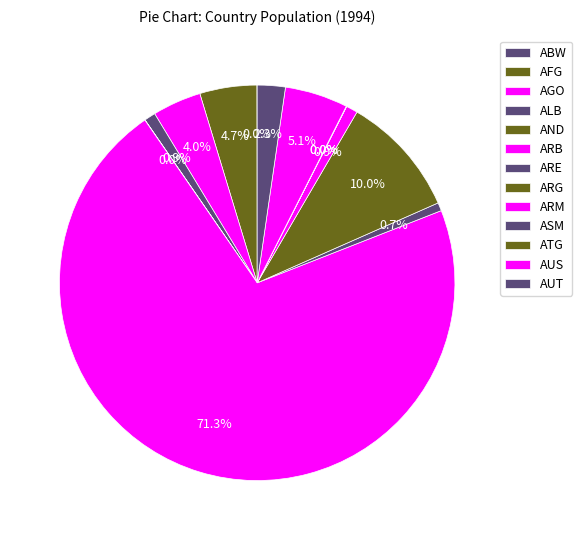

True or false: AND accounts for 1% of the total.

False